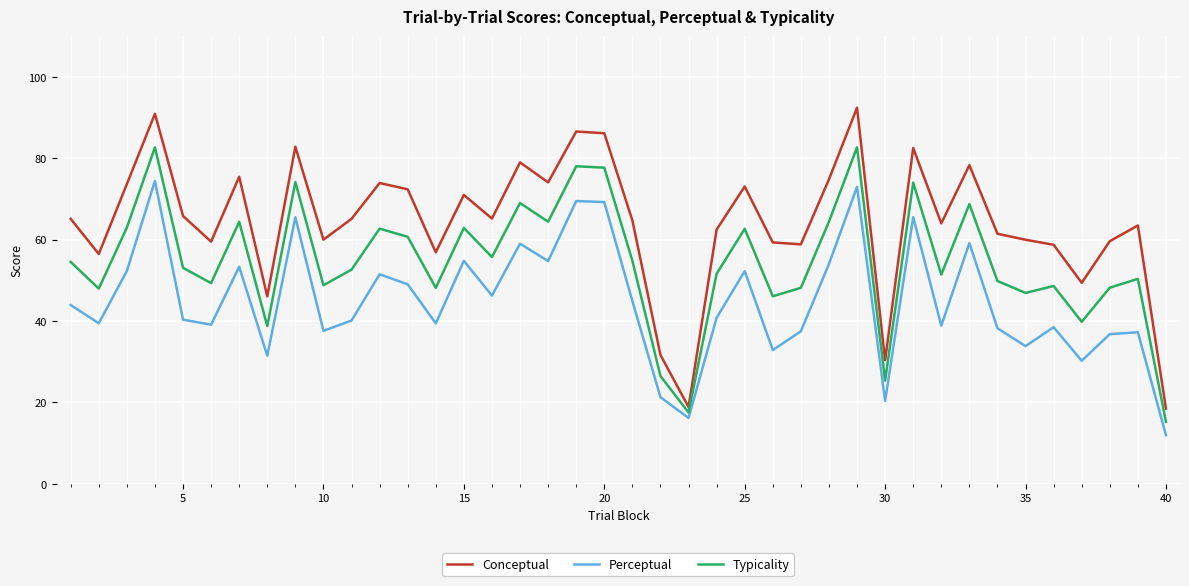

What is the maximum value shown in the chart?

92.4